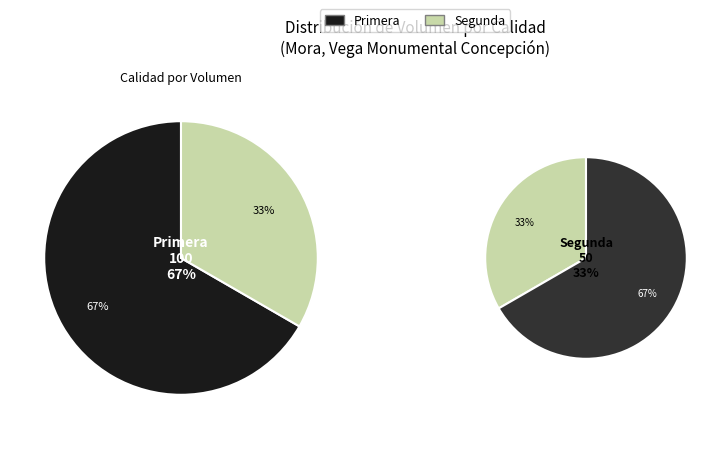

True or false: Segunda accounts for 48% of the total.

False